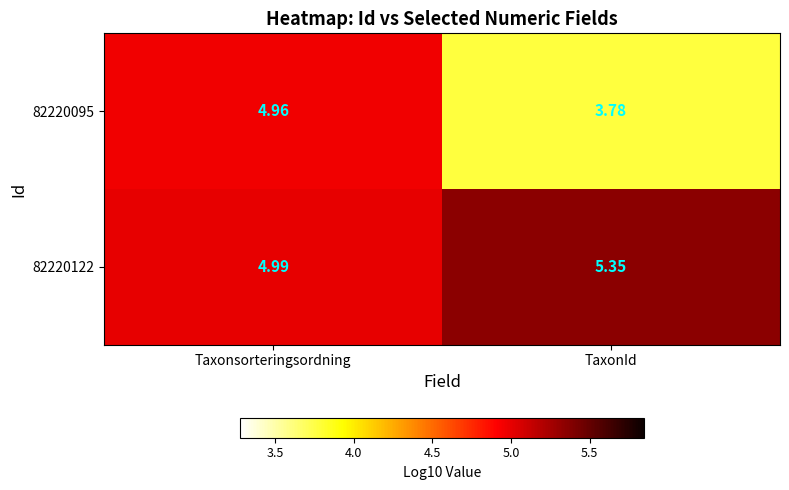

Which series has the largest total across all categories?

82220122